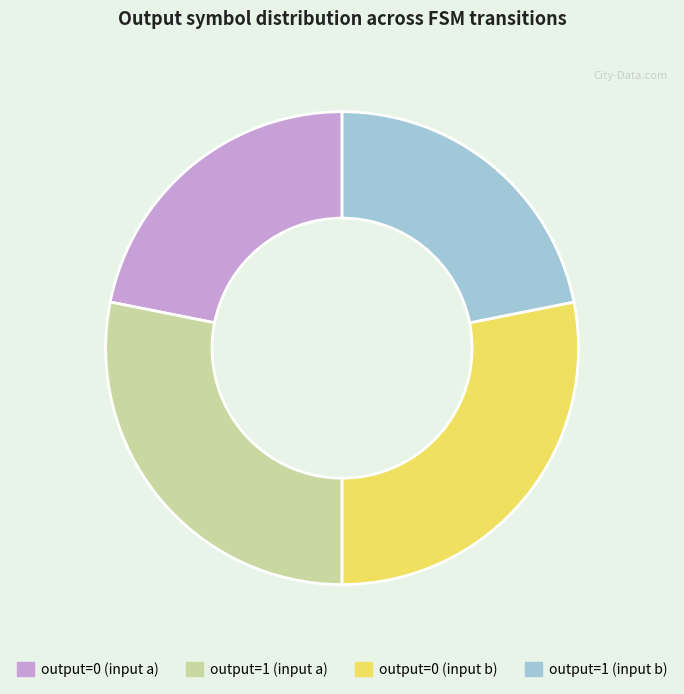

Combined, do output=1 (input b) and output=0 (input a) account for over 50%?

No